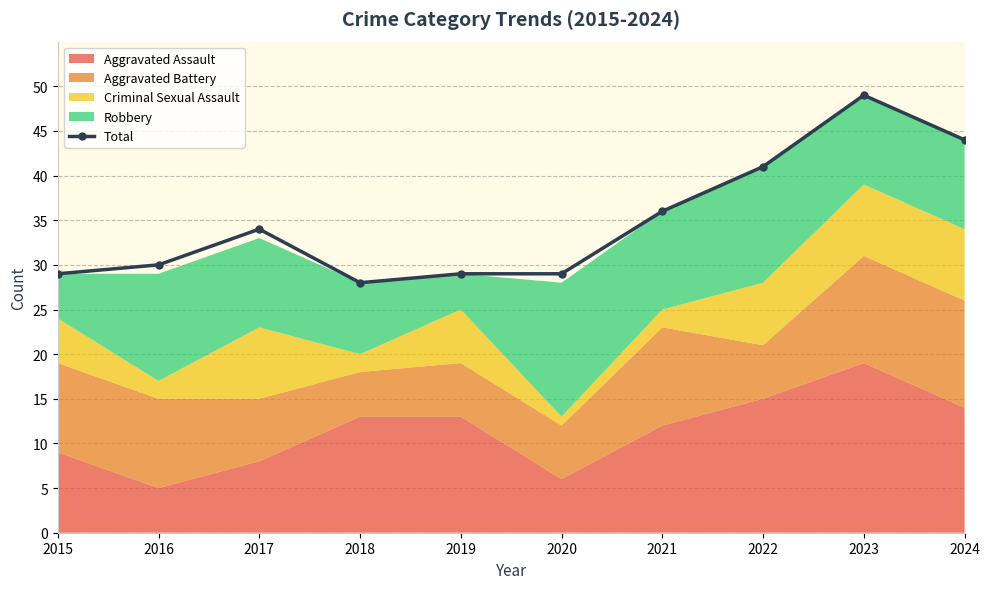

Between 2022 and 2023, which is larger?

2023